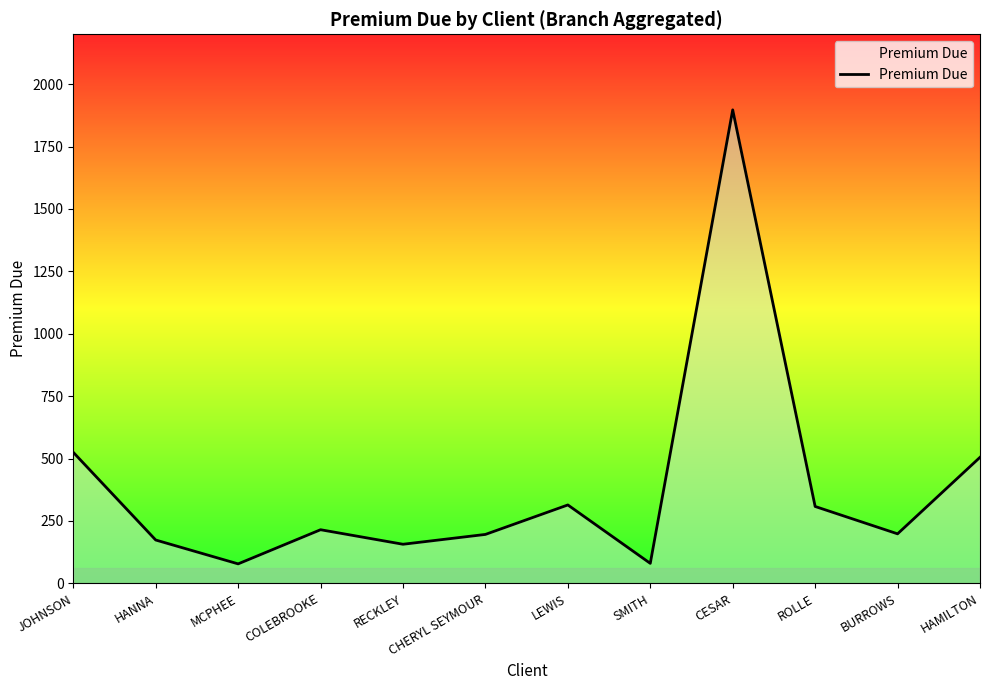

Count the number of values greater than 214.

6